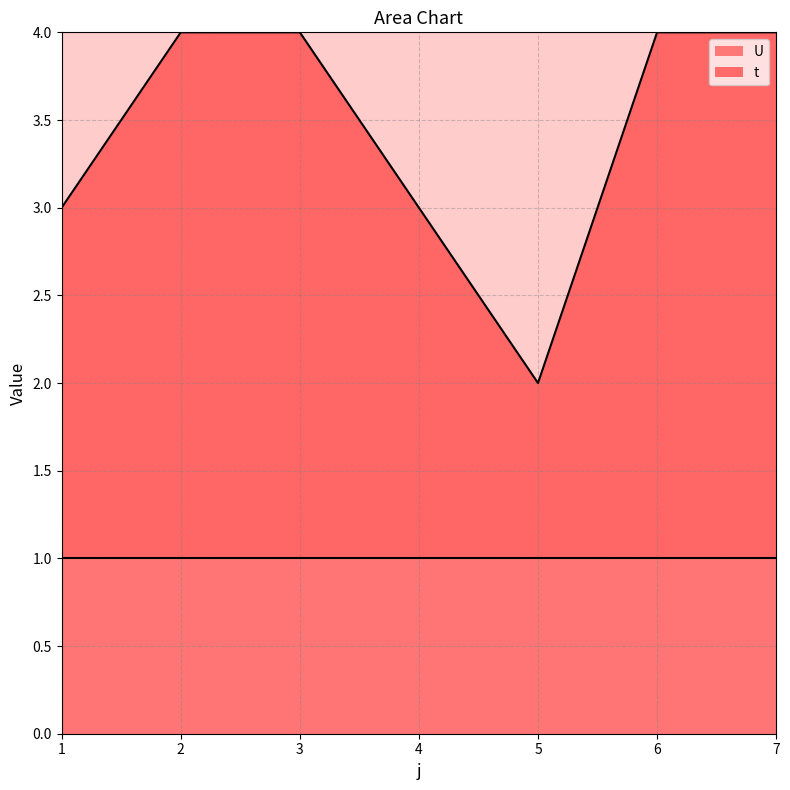

What is the total value across all series at 4?

3